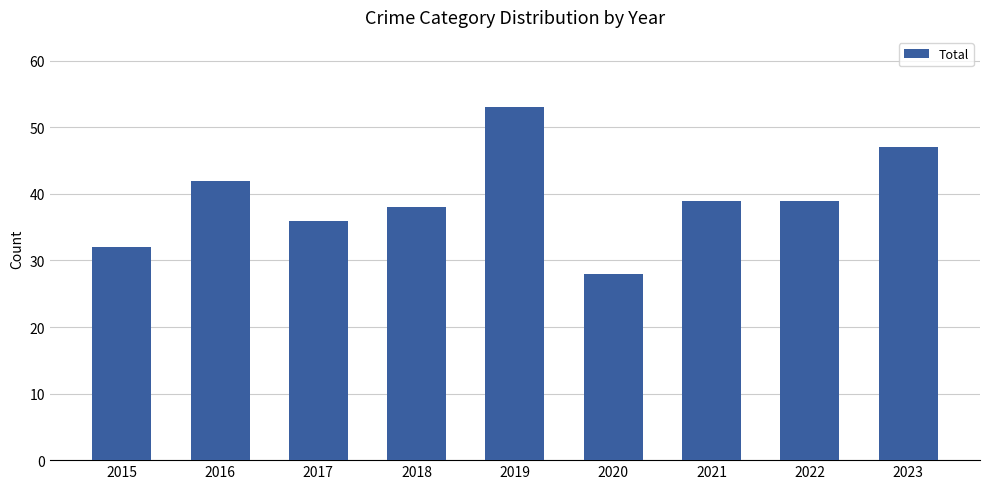

Count the number of categories in the chart.

9